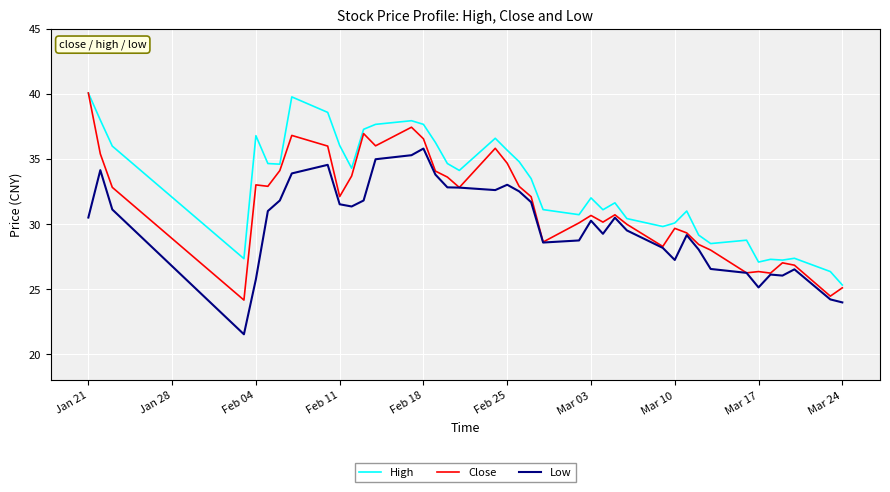

List the series in order of their overall mean, highest first.

High, Close, Low